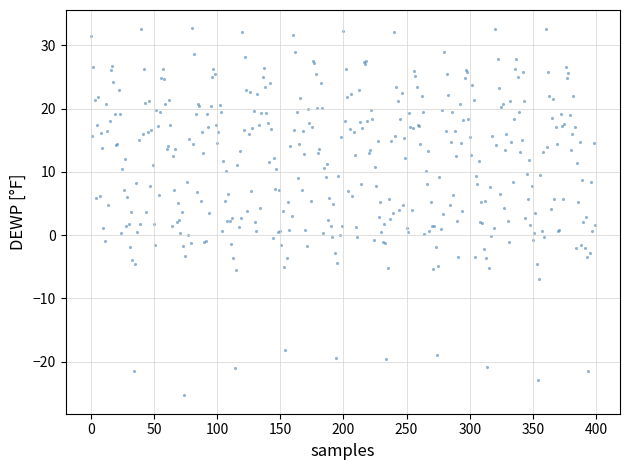

Count the number of points in this scatter plot.

400